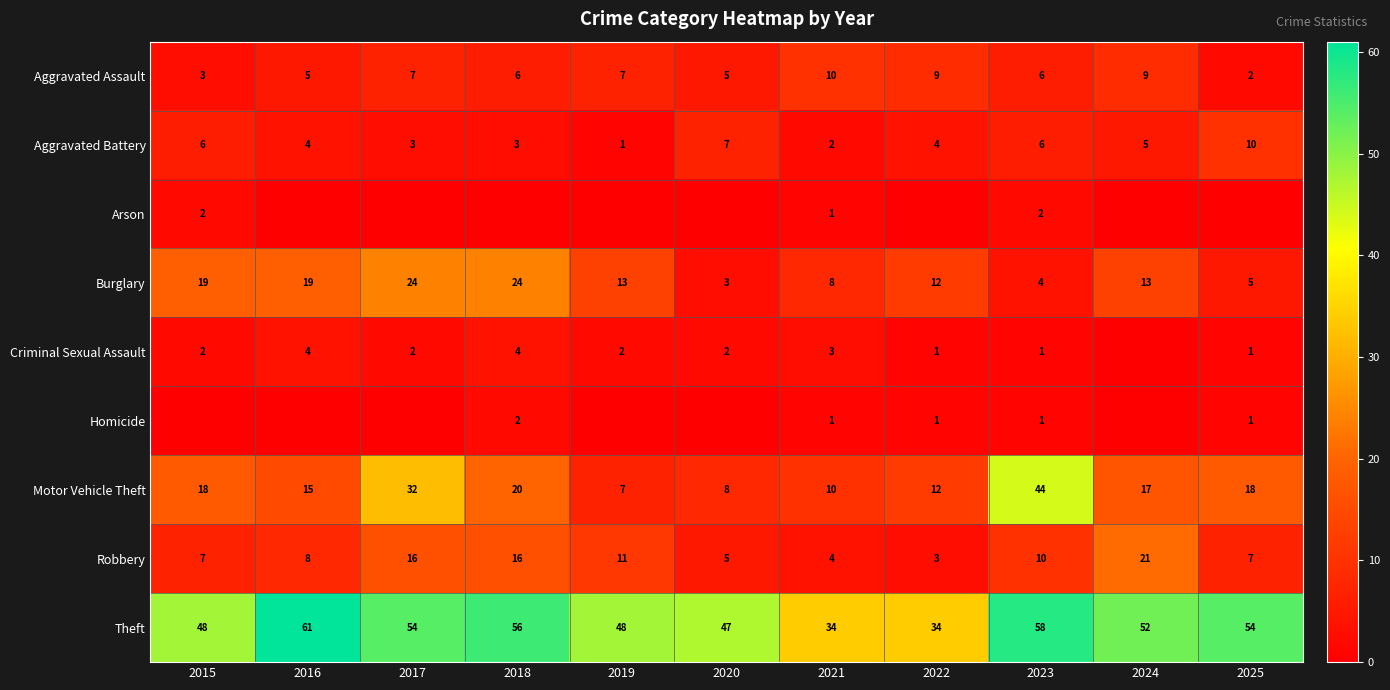

Where is Motor Vehicle Theft nearest to the value 25?

2018